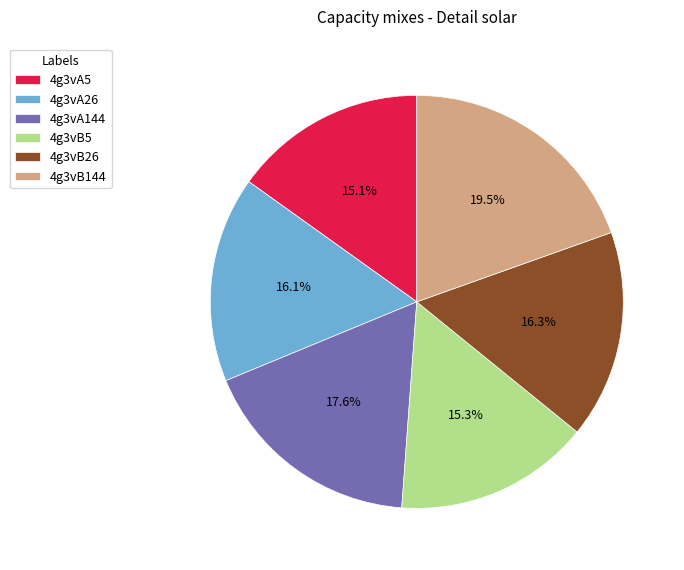

Combined, do 4g3vB5 and 4g3vB26 account for over 50%?

No